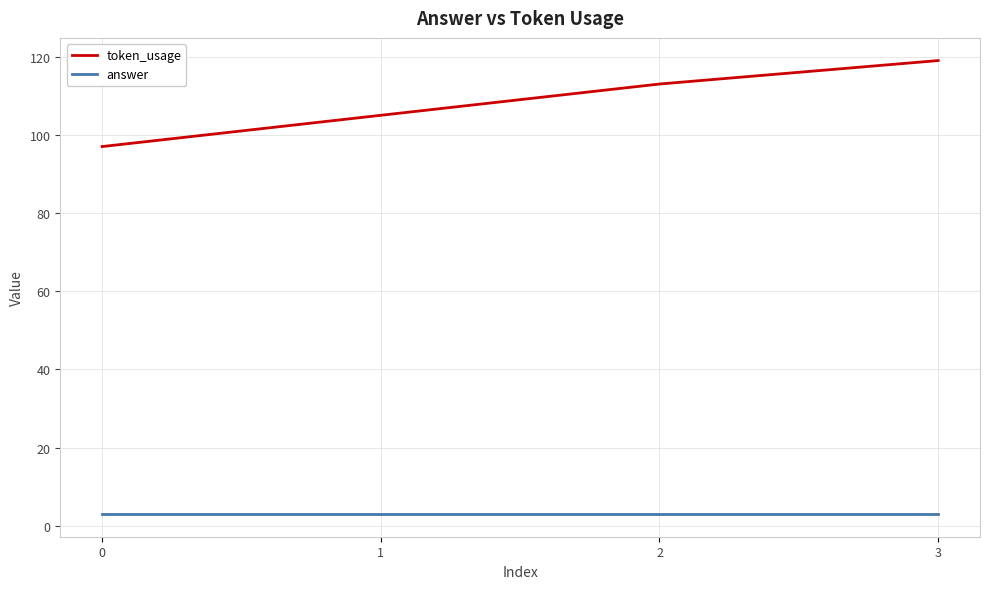

True or false: token_usage and answer intersect in this chart.

False